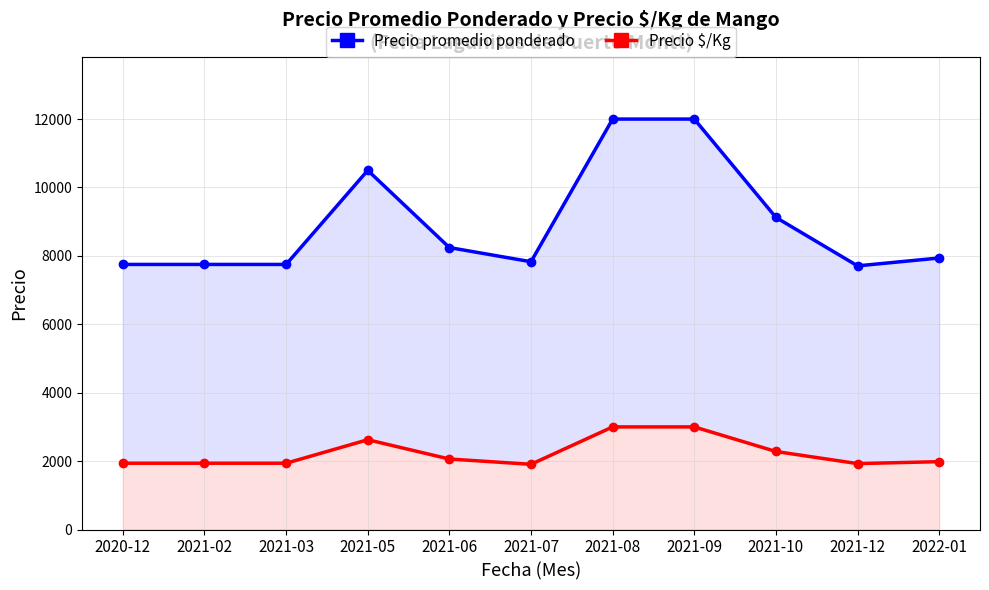

True or false: Precio promedio ponderado and Precio $/Kg cross at least once.

False